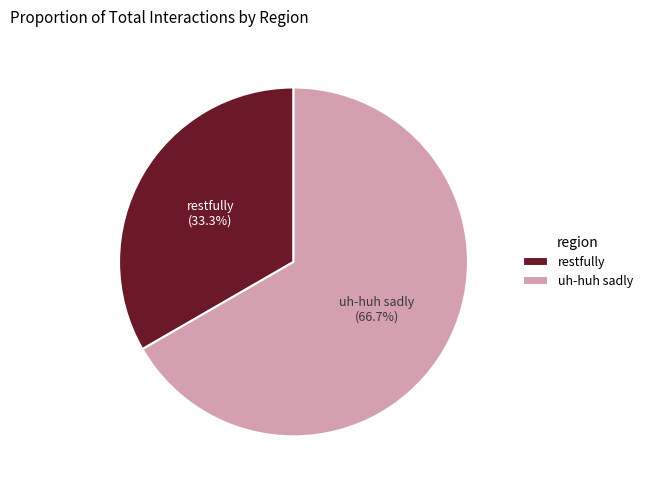

Rank the categories by value from lowest to highest.

restfully, uh-huh sadly